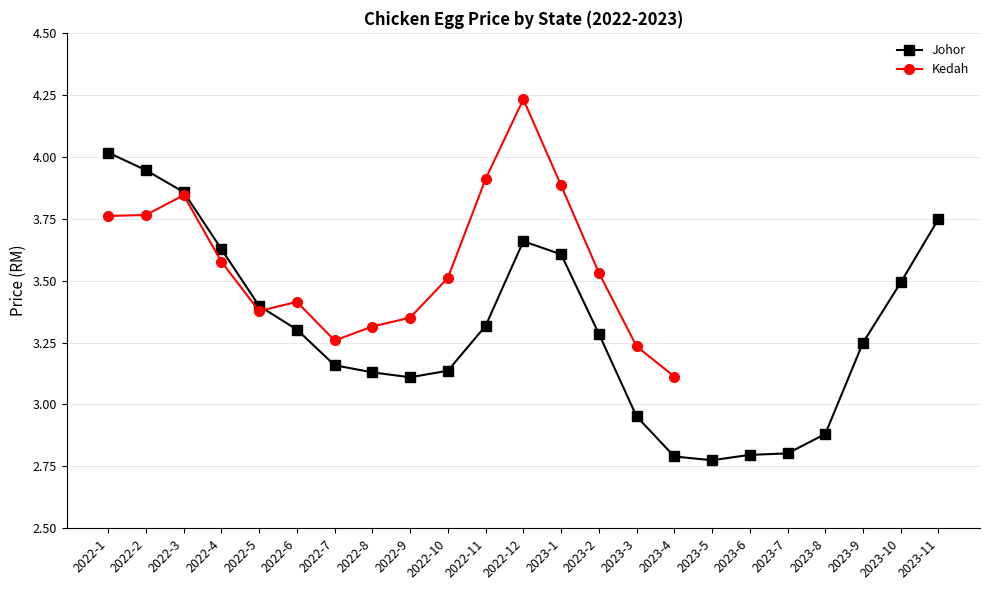

What is the value of the Kedah point at the 3rd from the left?

3.8